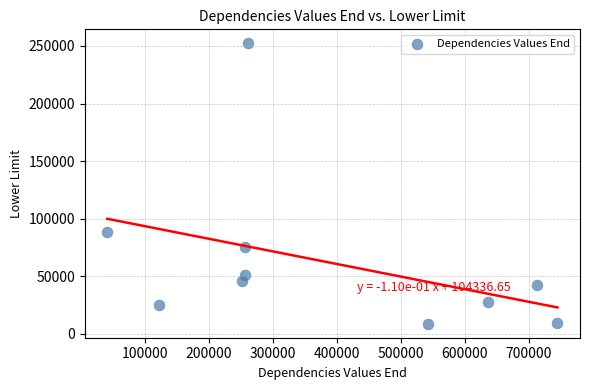

What is the range of Y values (max minus min)?

243700